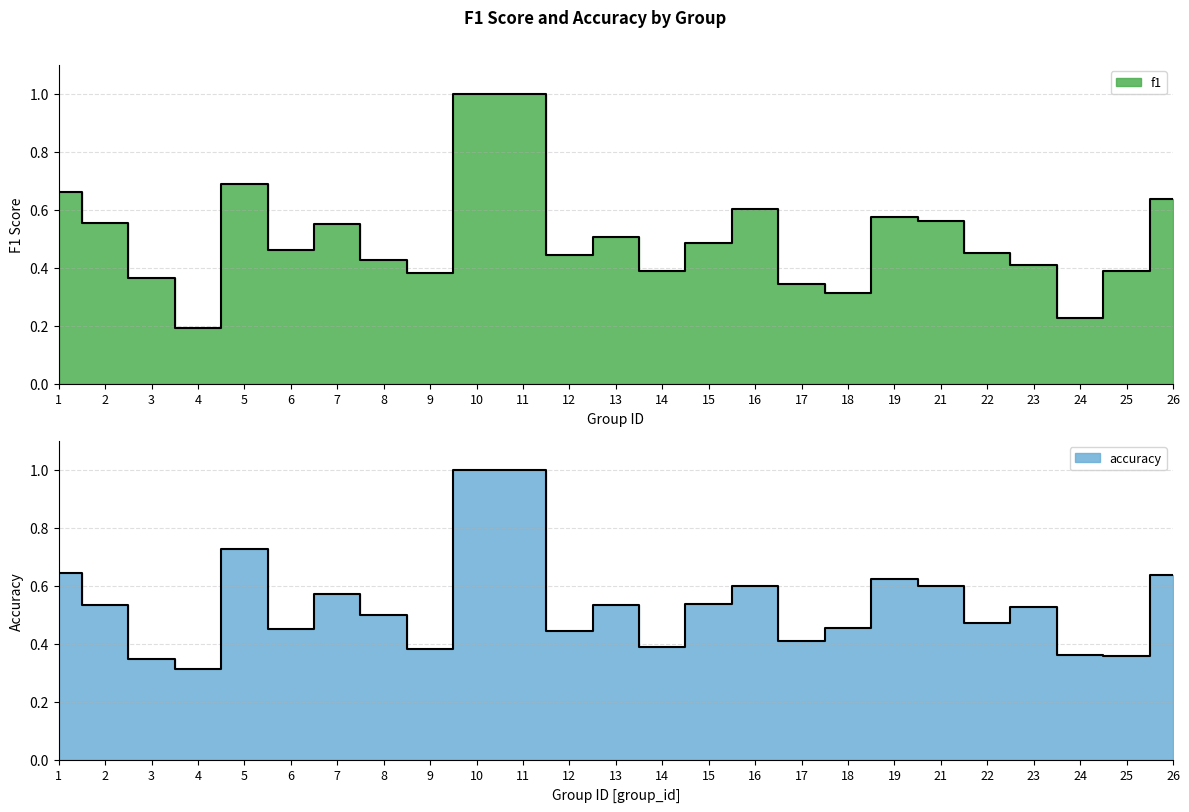

Between 16 and 25, which is larger?

16